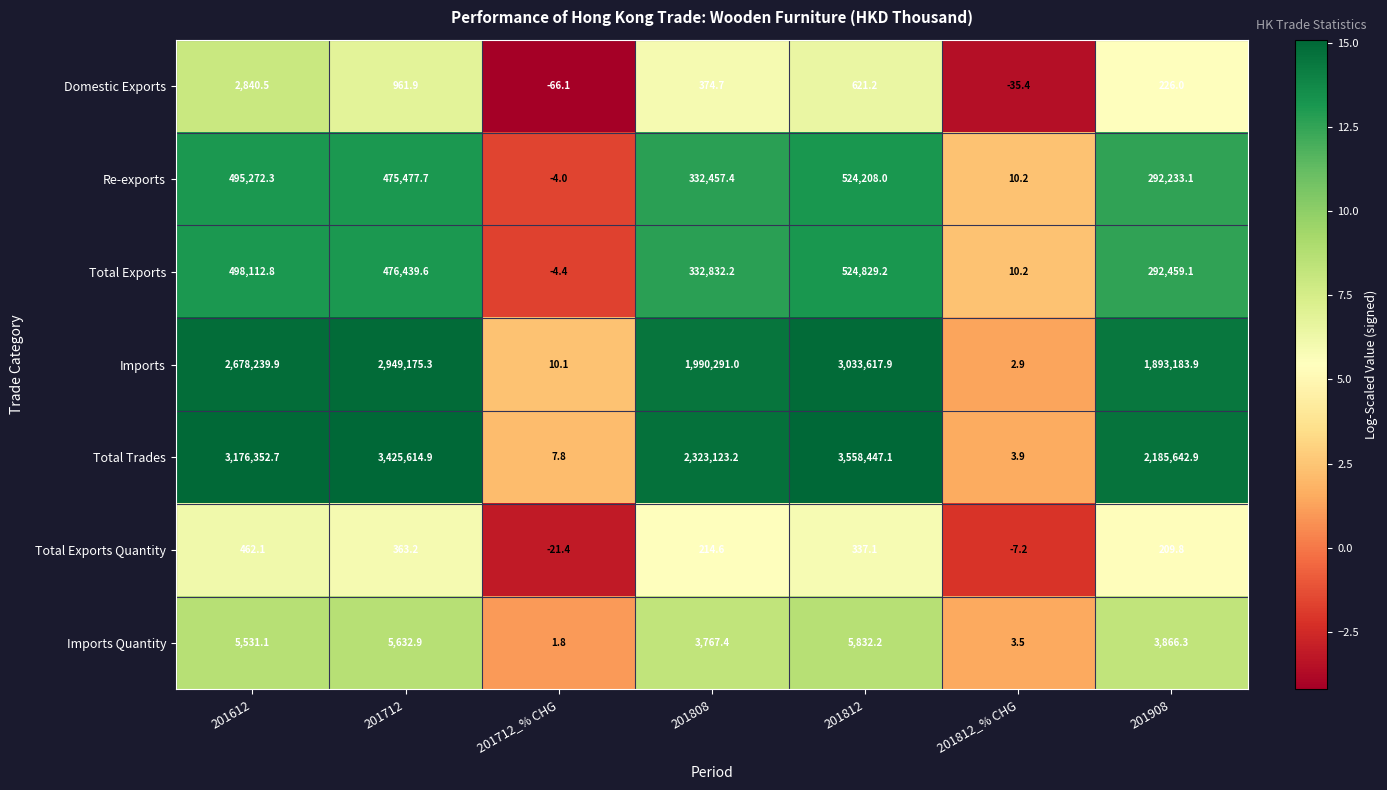

What is the difference between the second highest and second lowest values in the Imports series?

2949165.2